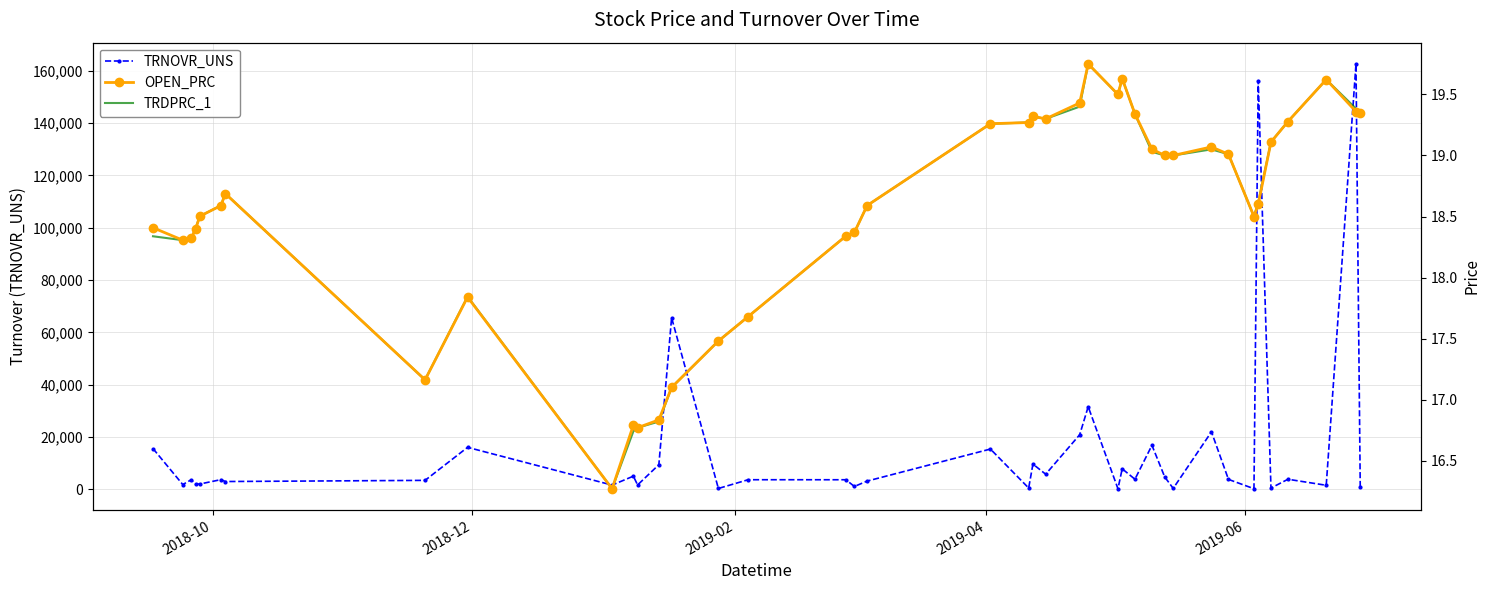

How many categories are shown in the chart?

40